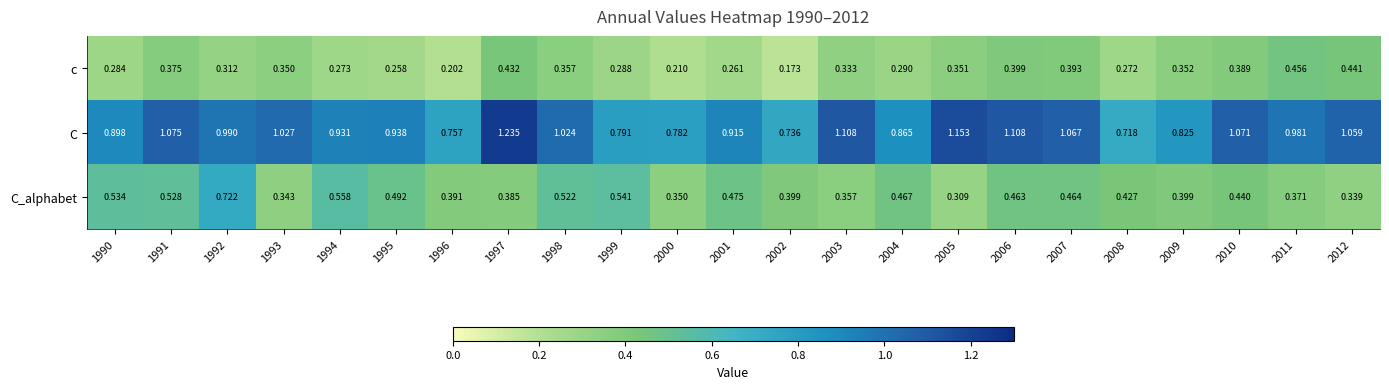

List the series in order of their overall mean, lowest first.

c, C_alphabet, C